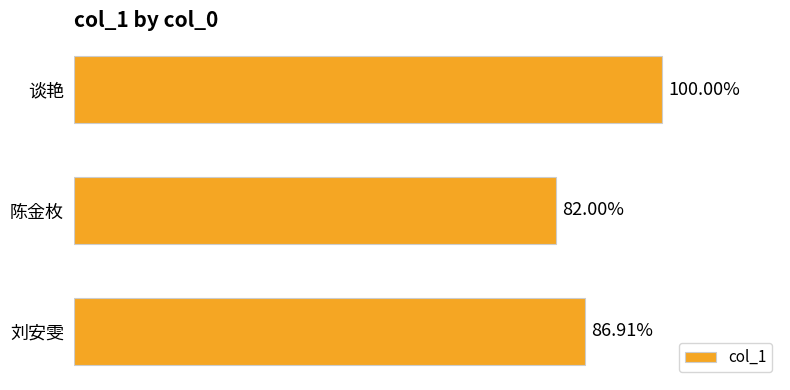

List the labels in order of value, smallest first.

陈金枚, 刘安雯, 谈艳